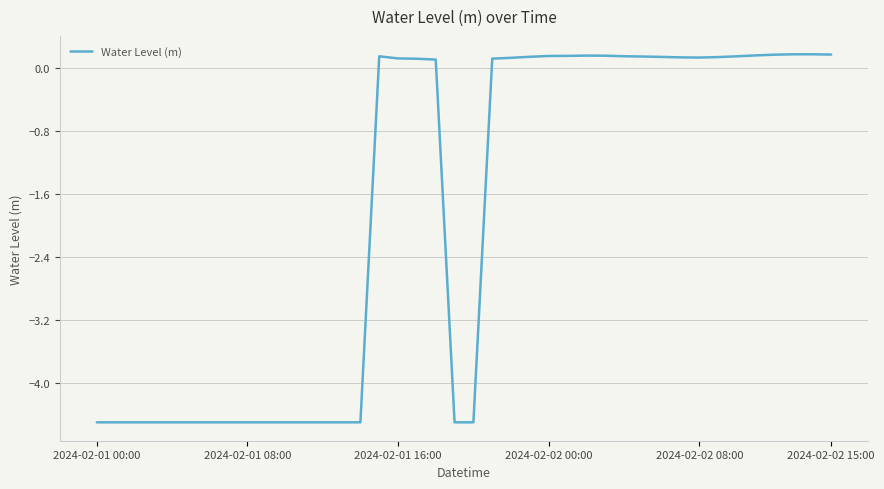

How many series are shown in this chart?

1